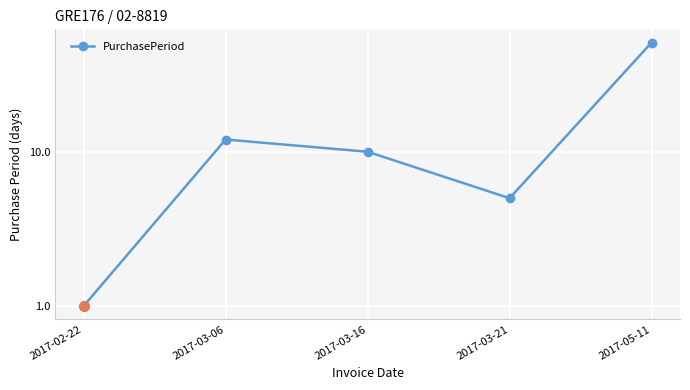

What is the change in value from 2017-02-22 to 2017-03-16?

+9